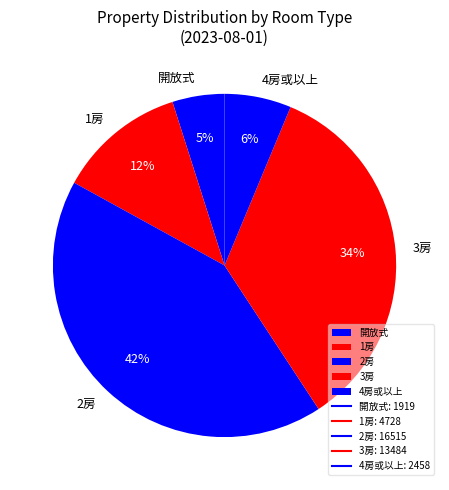

Between 開放式 and 4房或以上, which is larger?

4房或以上